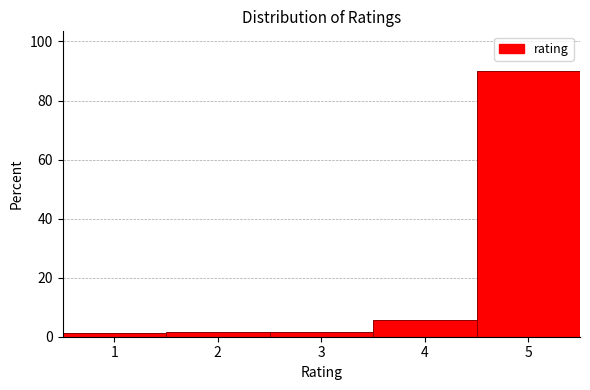

Reading left to right, list every bar in this chart as the range it spans on the x-axis followed by its height. The values are not printed on the chart, so give them approximately, as read against the axis.

0.5 to 1.5: under 2
1.5 to 2.5: under 2
2.5 to 3.5: under 2
3.5 to 4.5: 6
4.5 to 5.5: 90